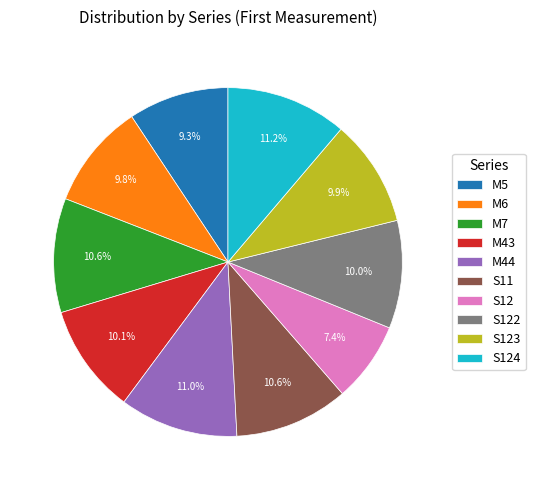

How many slices are in this pie chart?

10